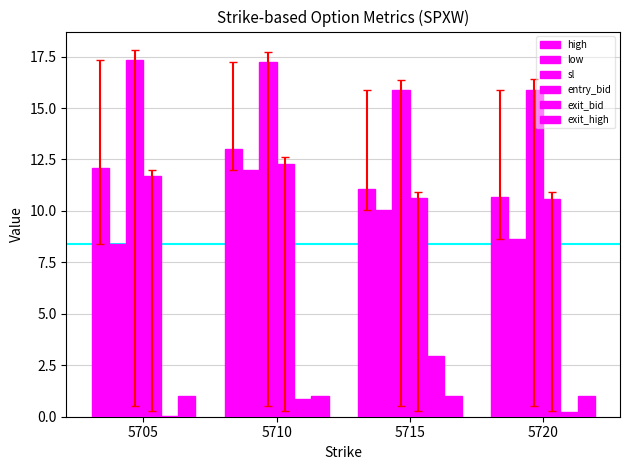

How many groups of bars are there?

4